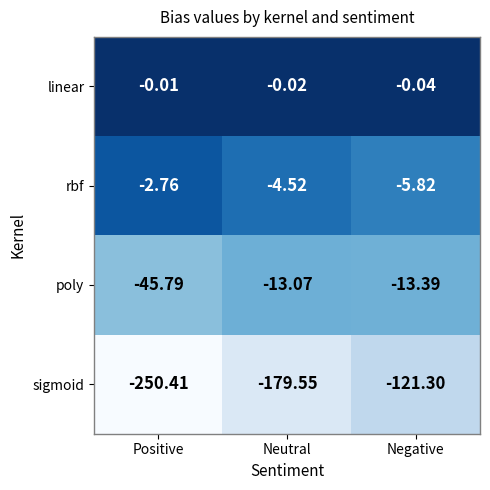

Where does the rbf series first go above -4?

Positive